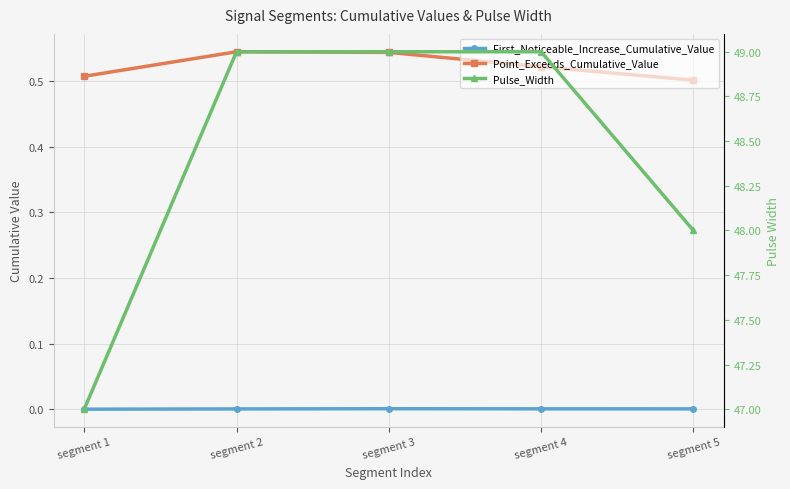

True or false: Point_Exceeds_Cumulative_Value and First_Noticeable_Increase_Cumulative_Value intersect in this chart.

False